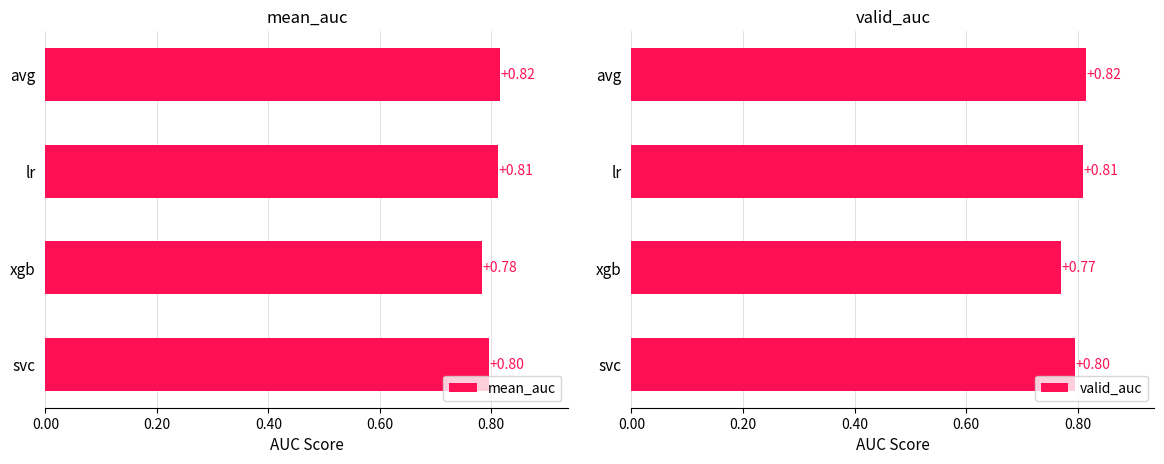

What are all the series names shown in the legend?

mean_auc, valid_auc